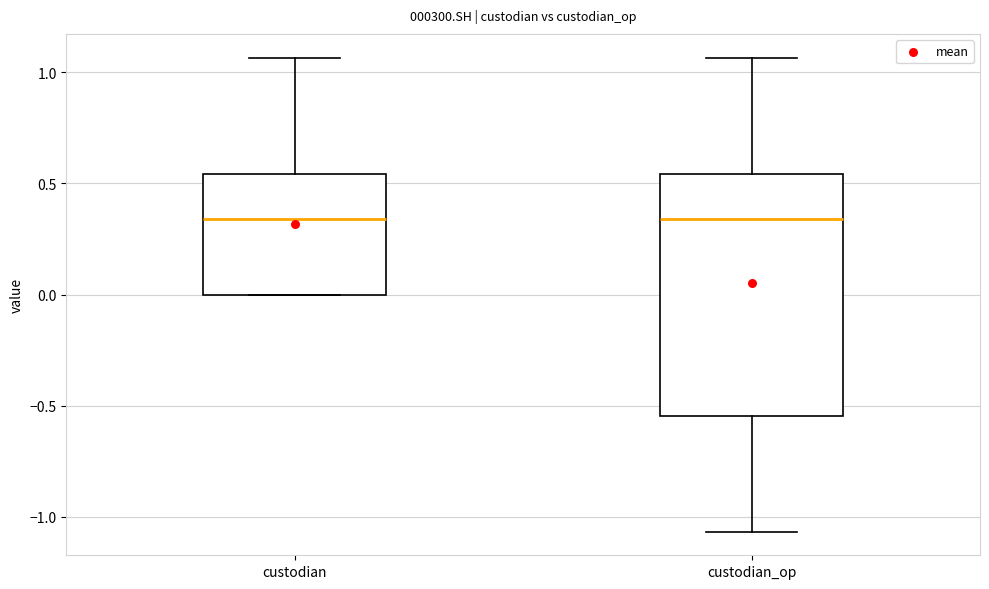

Comparing the boxes themselves (not the whiskers), which one is the tallest?

custodian_op